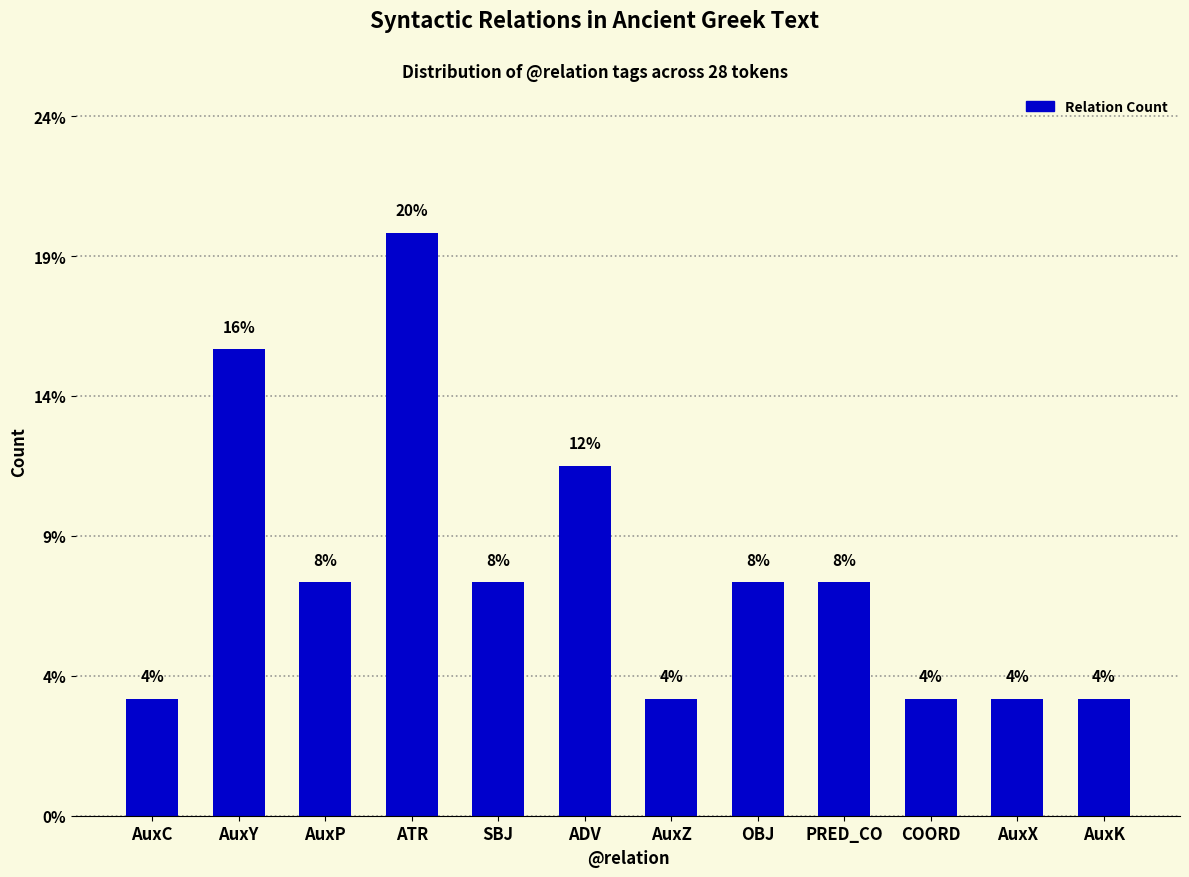

What is the greatest value displayed?

20